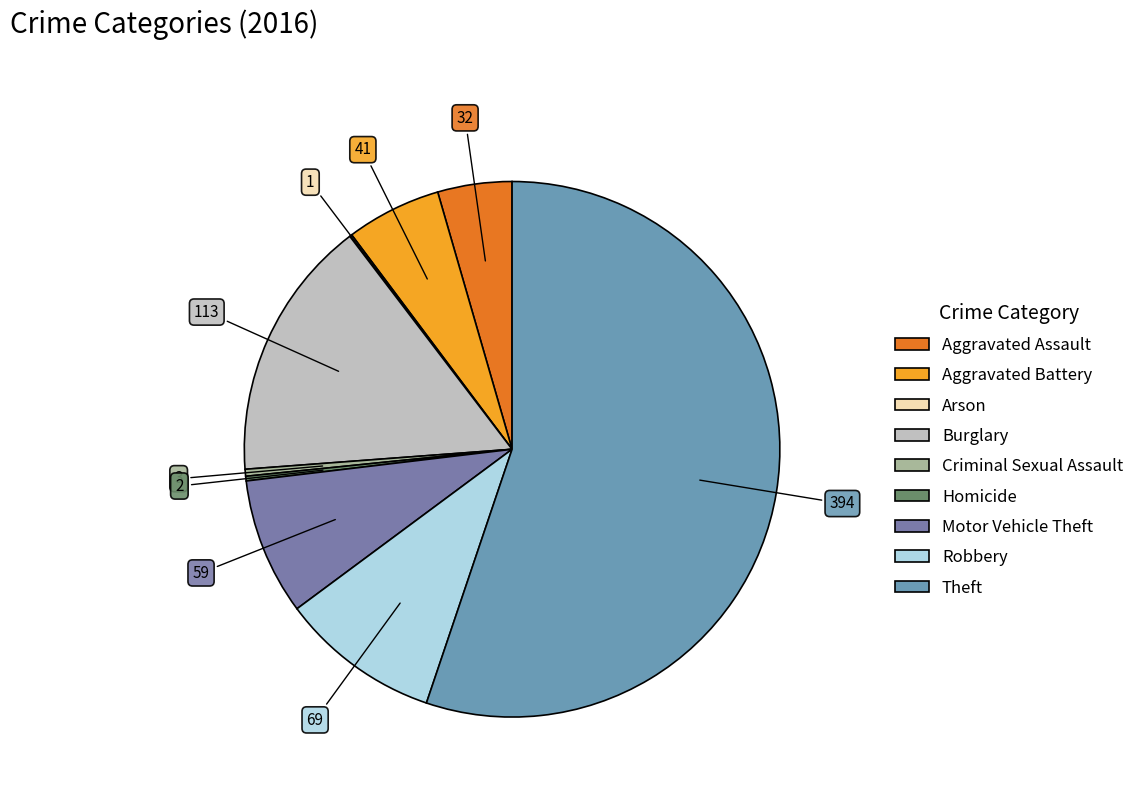

What percentage is the Aggravated Battery slice, to the nearest percent?

6%